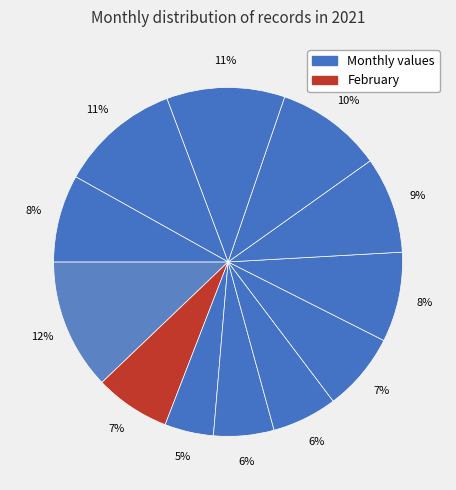

How many segments does this pie chart have?

12